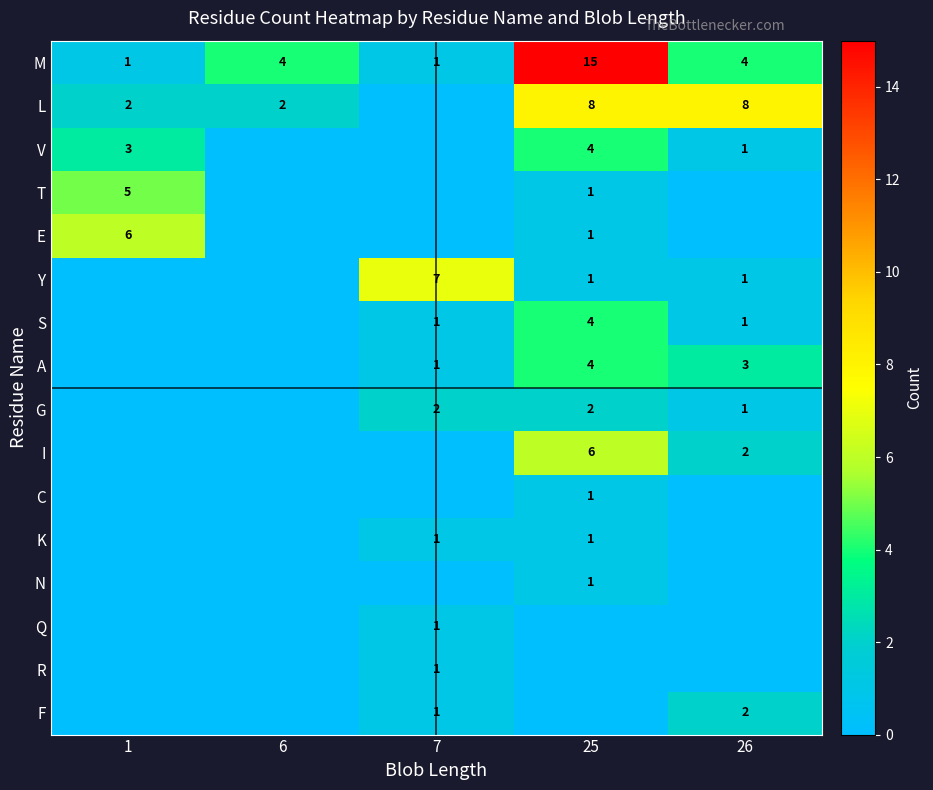

The value of E at 25 is 0. True or false?

False